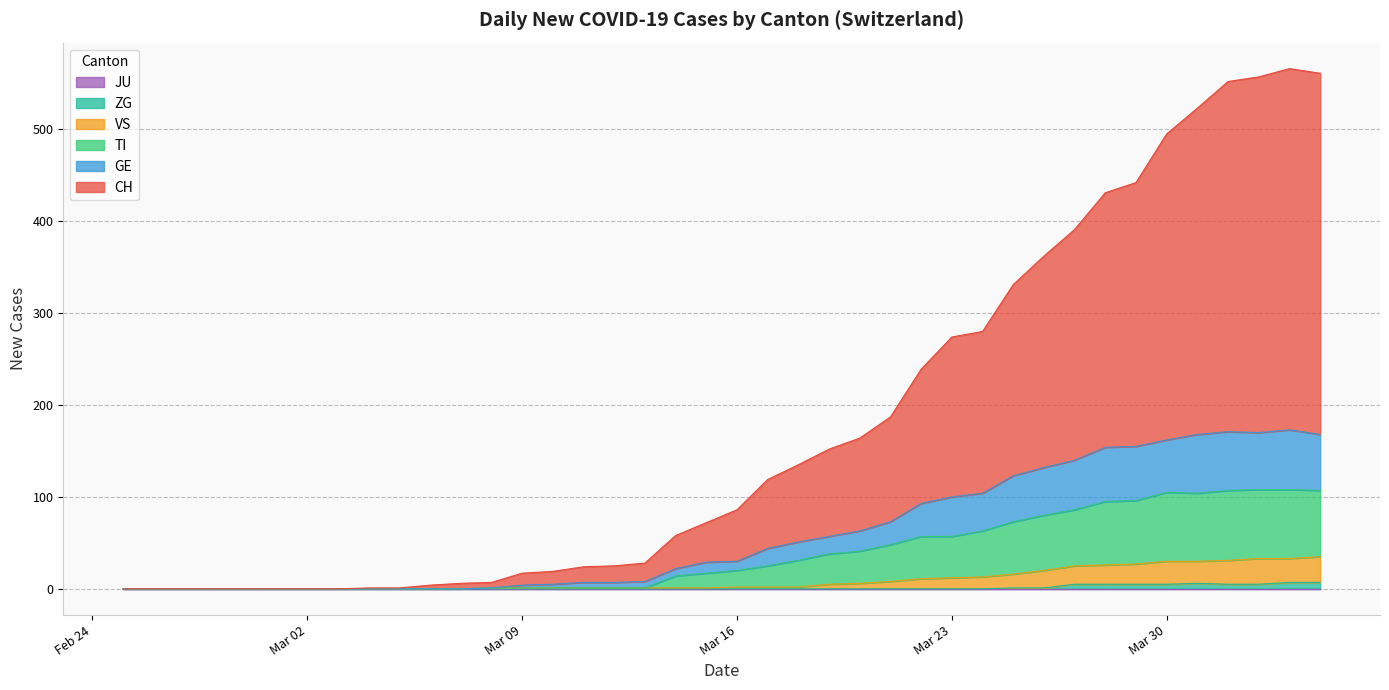

True or false: ZG has more than 0 interior local peaks.

True